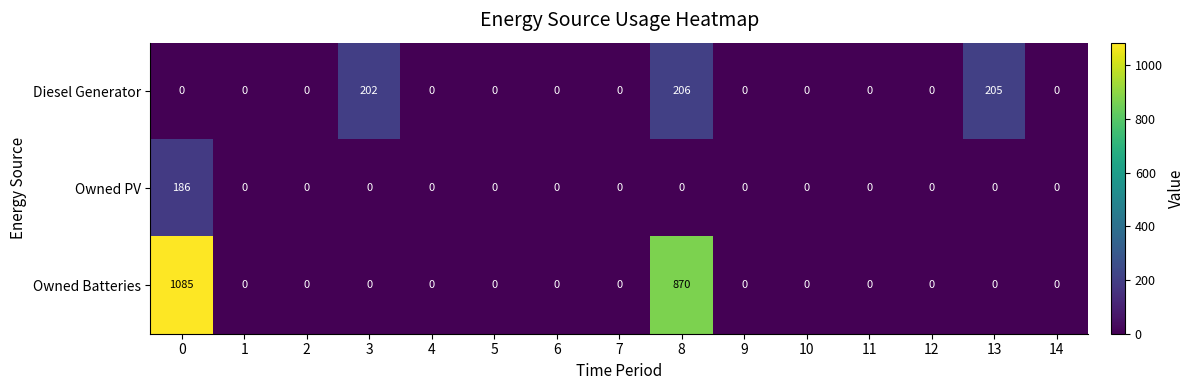

Where is Diesel Generator nearest to the value 103?

3